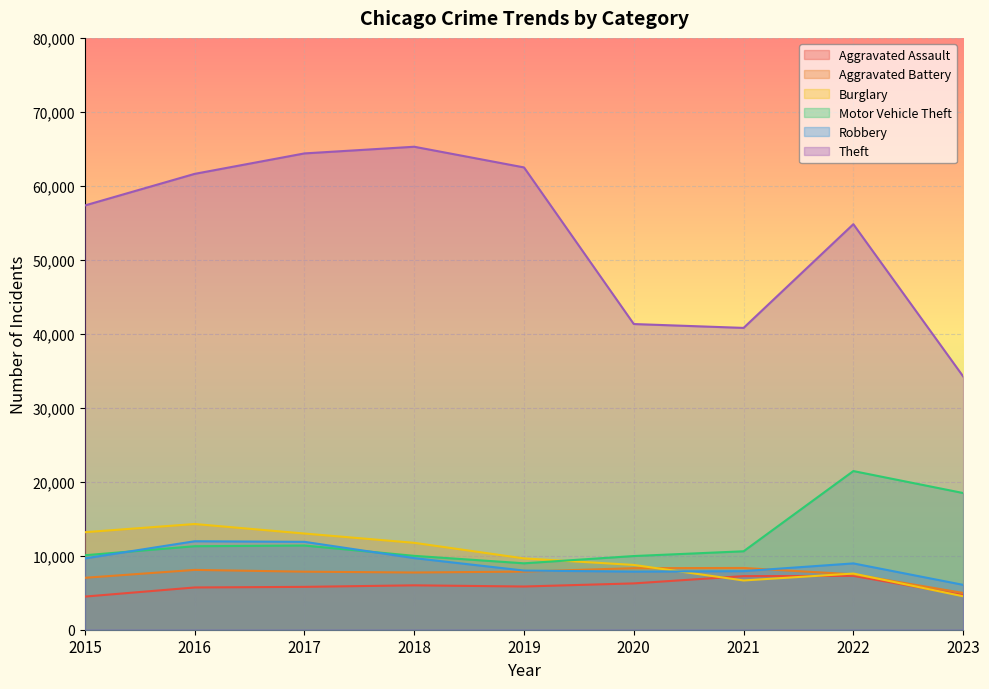

At how many categories does at least one series exceed 21710?

9